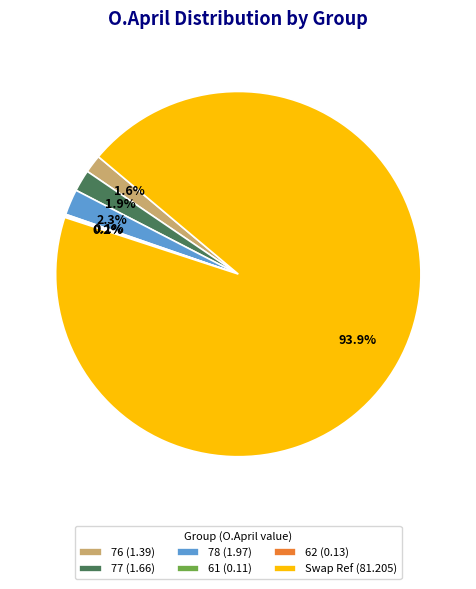

Does Swap Ref (81.205) represent more than half of the total?

Yes